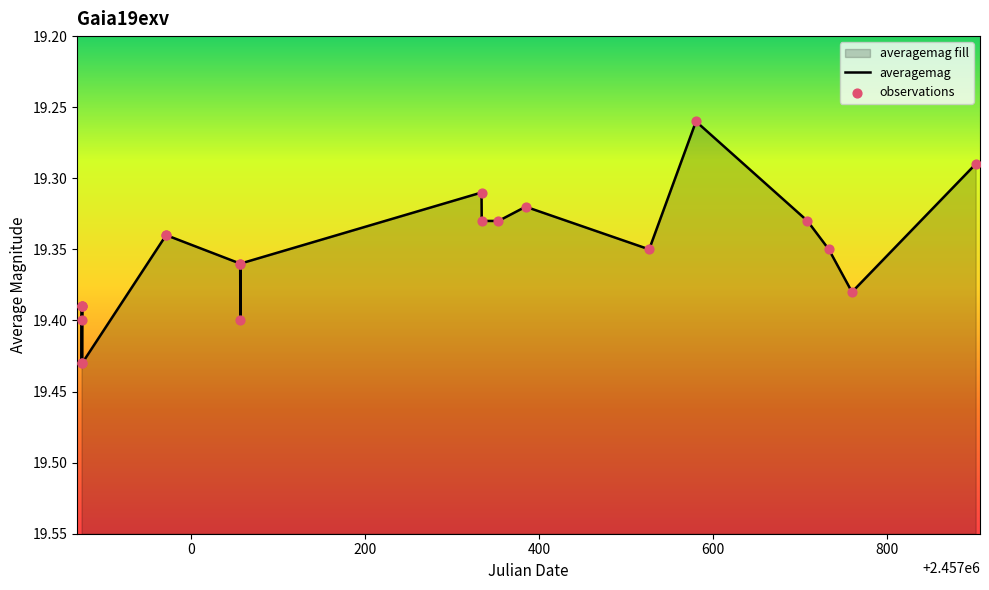

Which series has the largest total across all categories?

averagemag